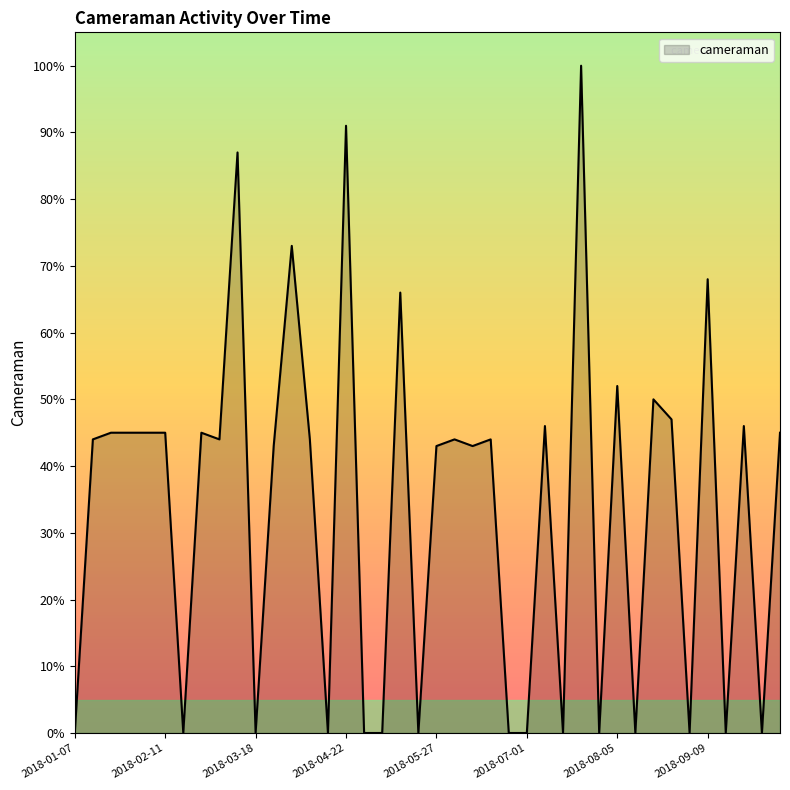

What is the difference between the maximum and minimum values?

100